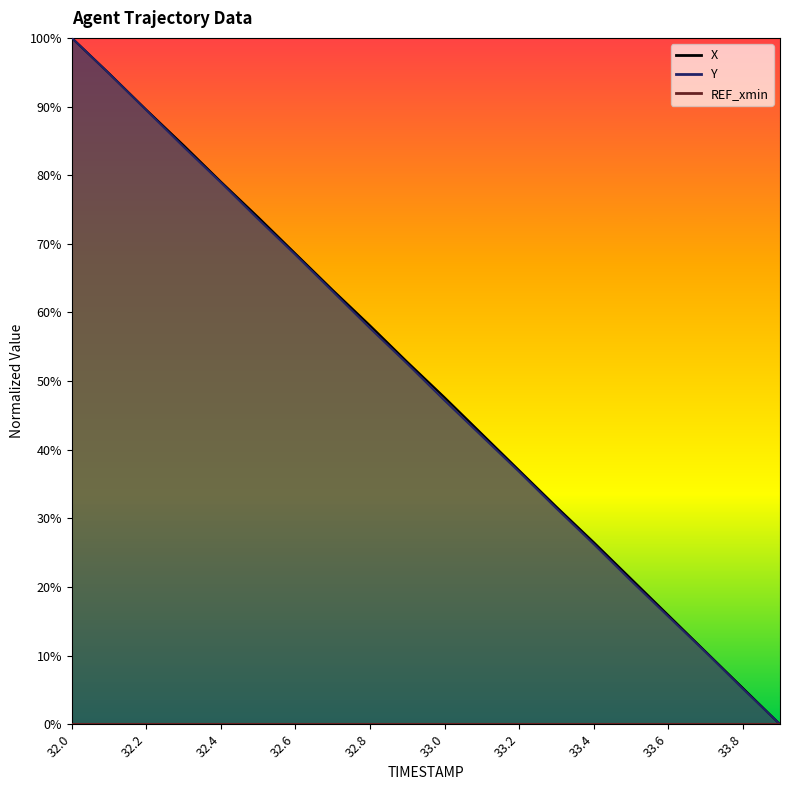

The X series shows 89.5 at 32.2. True or false?

True